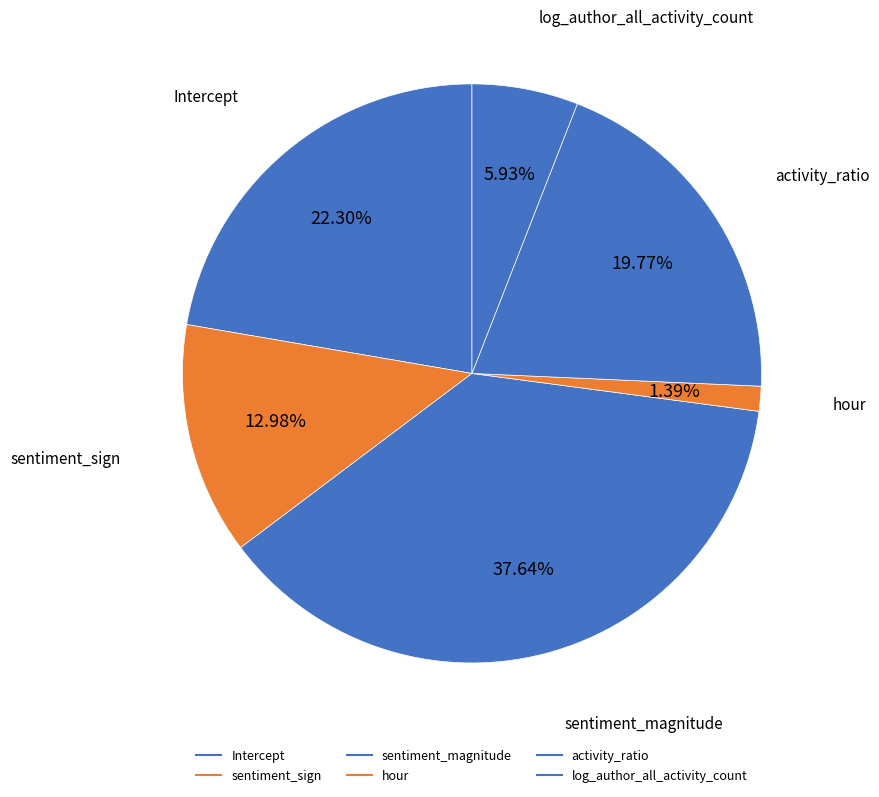

Which category has the biggest portion of the pie?

sentiment_magnitude